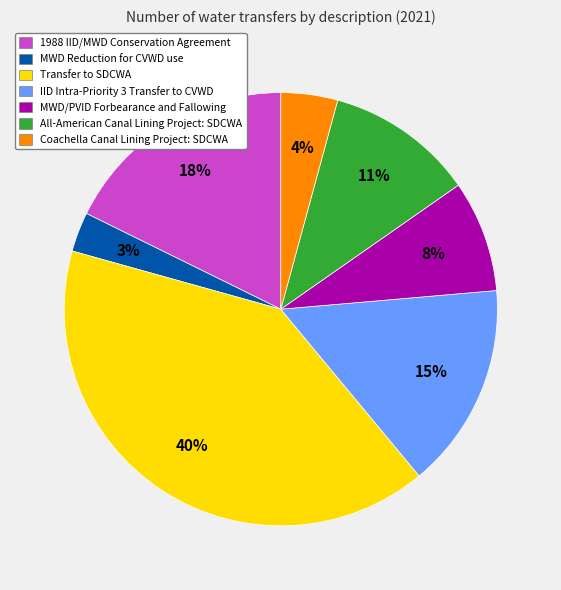

Does any single category account for the majority?

No